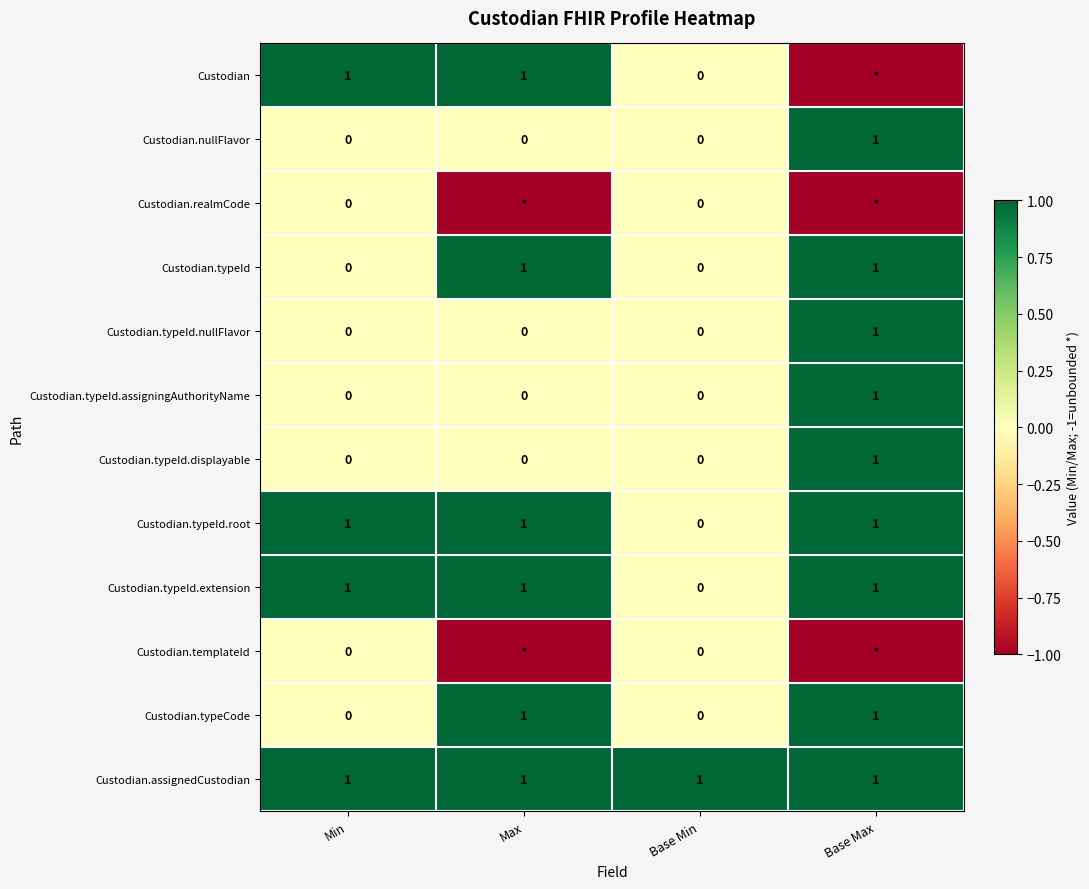

Count the number of data series in this chart.

12